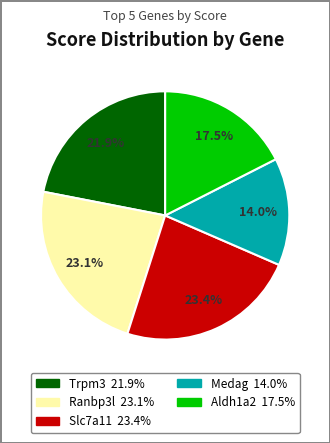

Which category has the smallest portion of the pie?

Medag